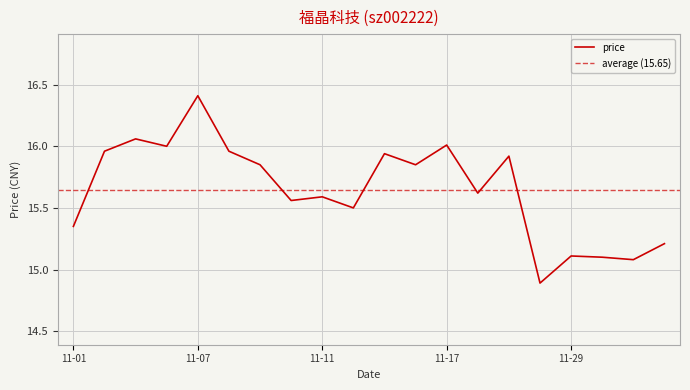

The chart shows a value of 15.5 at 2022-11-14. True or false?

True